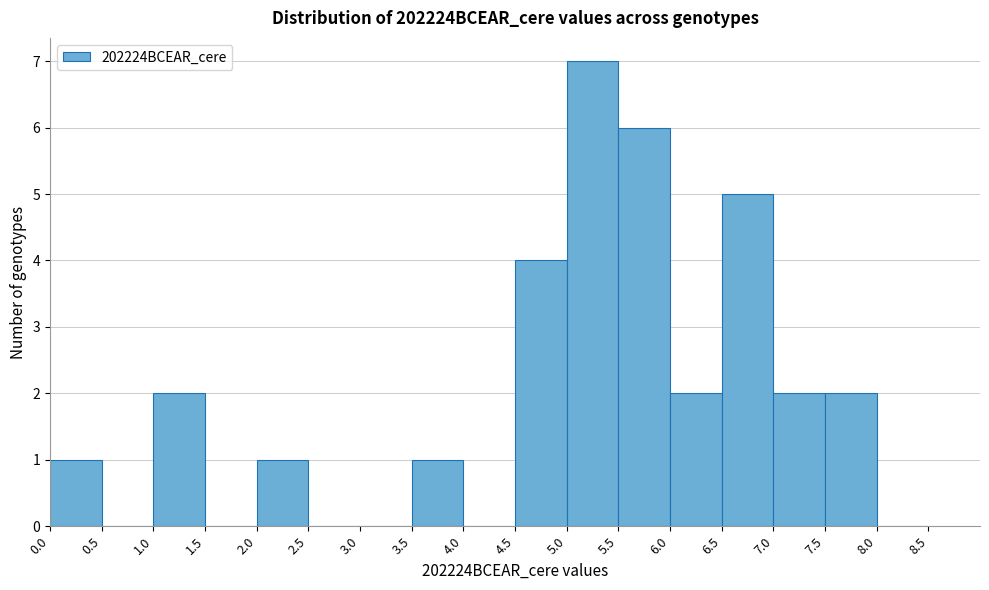

Over which range of the x-axis is the bar tallest?

5.0 to 5.5